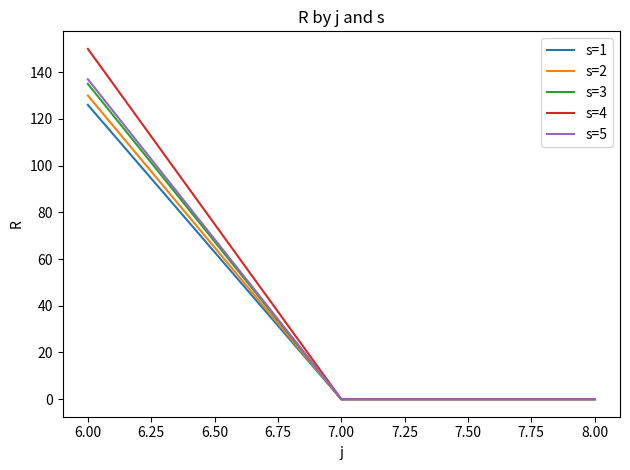

At which label does s=1 reach its peak?

6.00